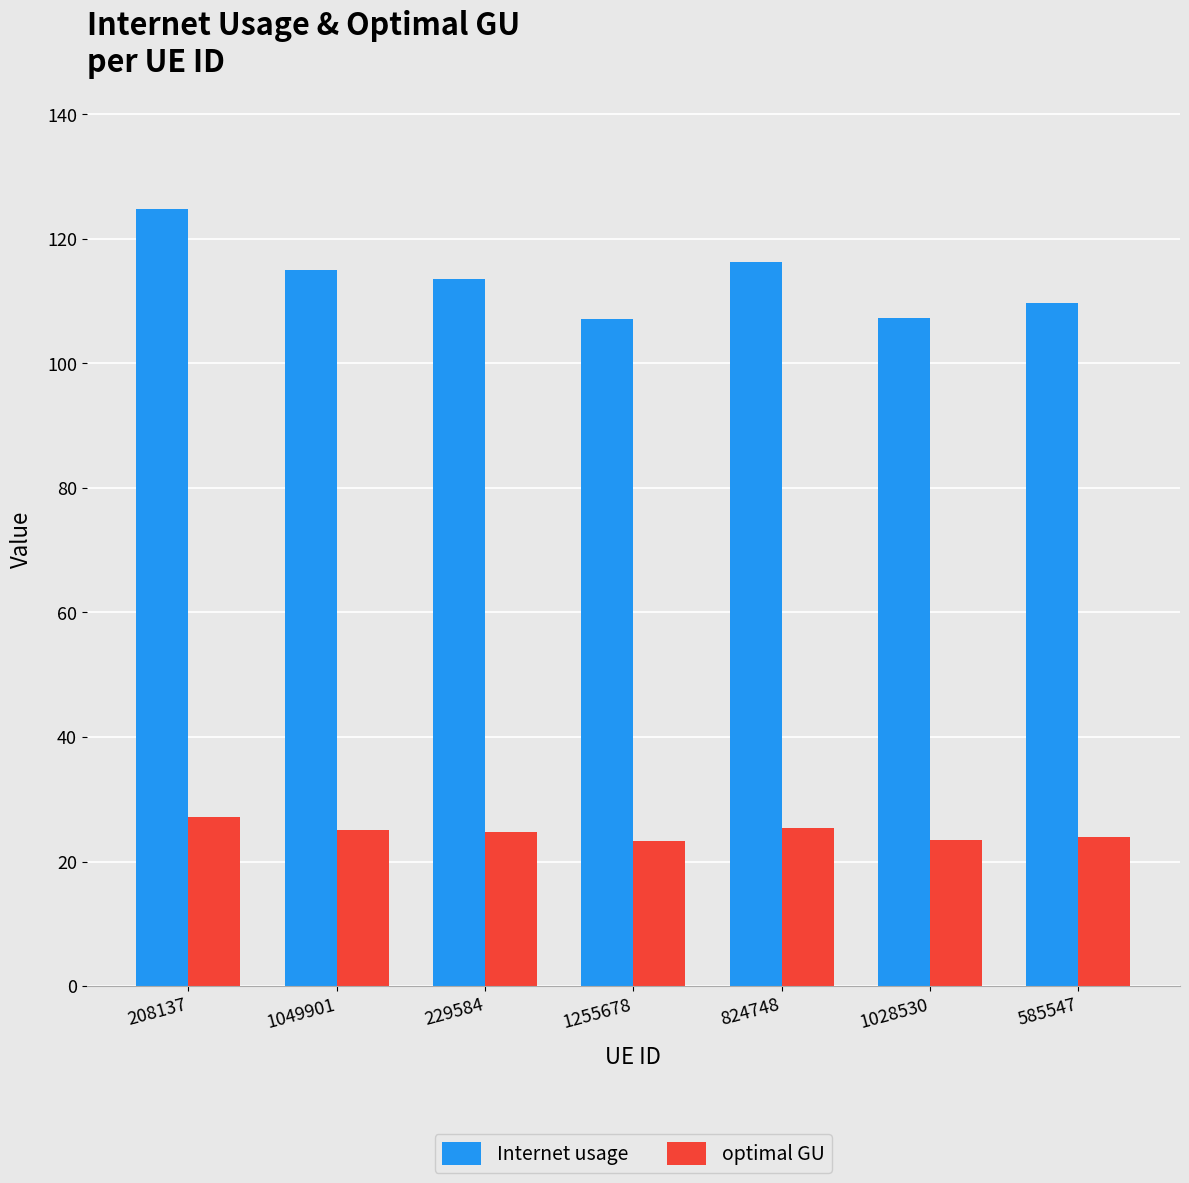

True or false: optimal GU has a value of 39.7 at 208137.

False